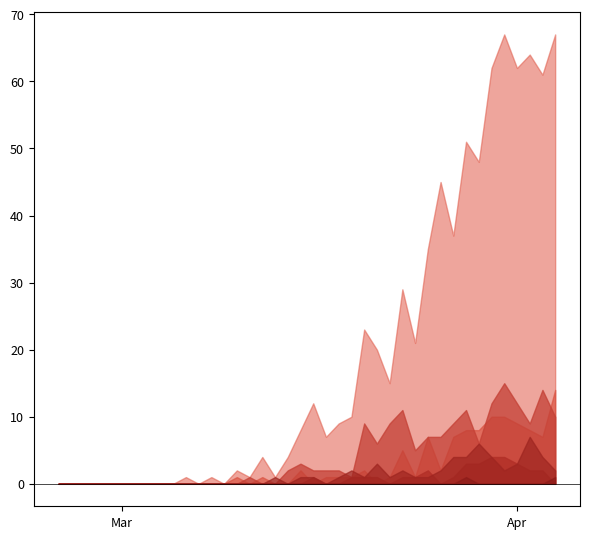

How many lines are shown in the chart?

6